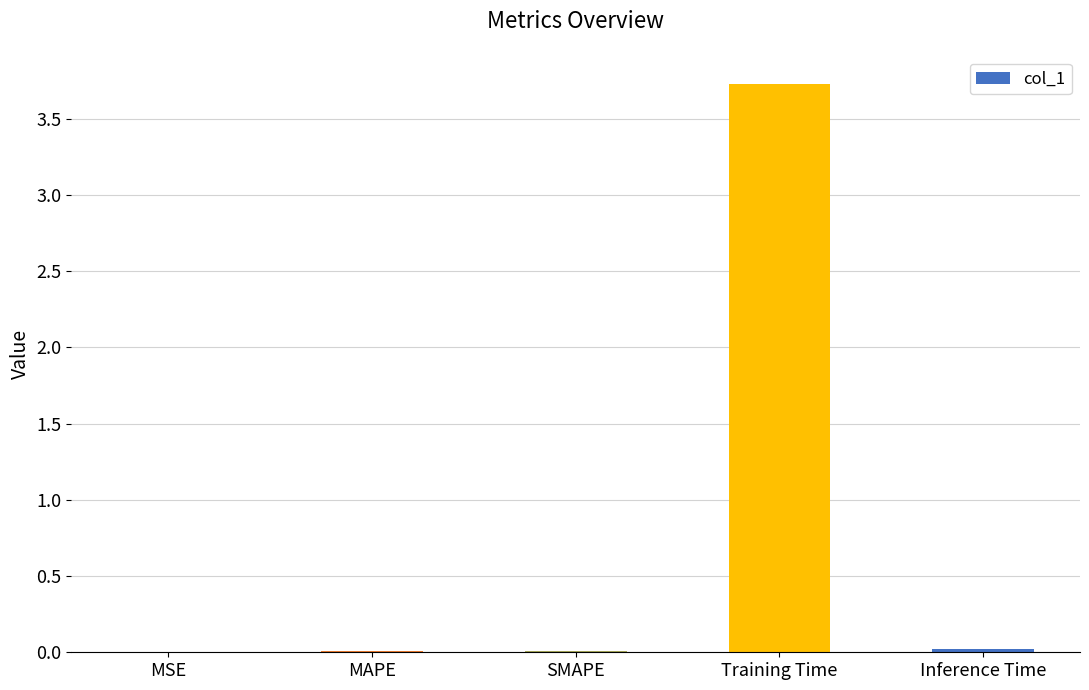

What is the greatest value displayed?

3.7